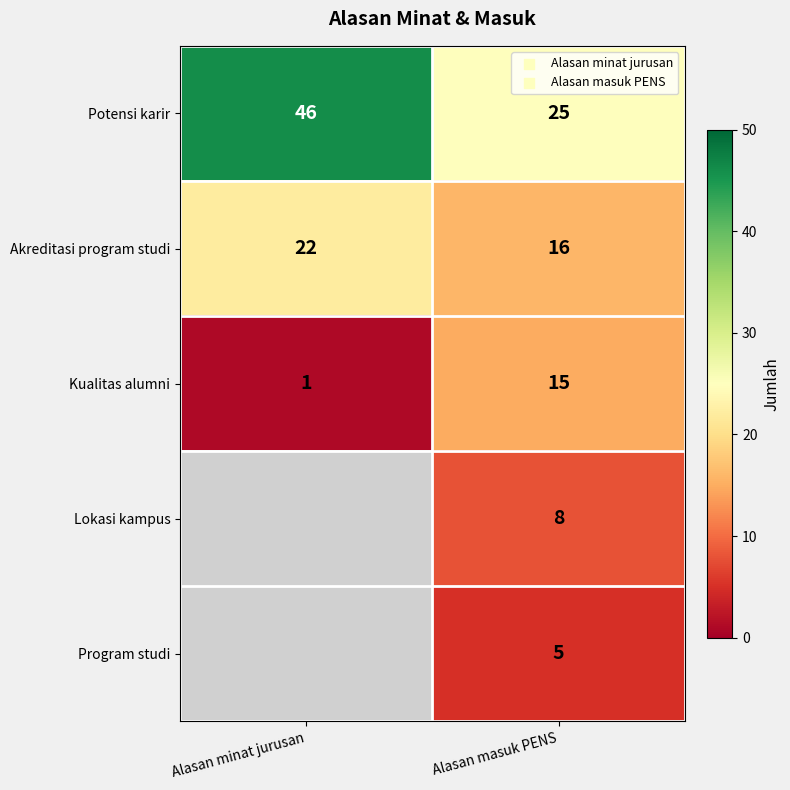

What is the difference between the maximum and minimum values in the Kualitas alumni series?

14